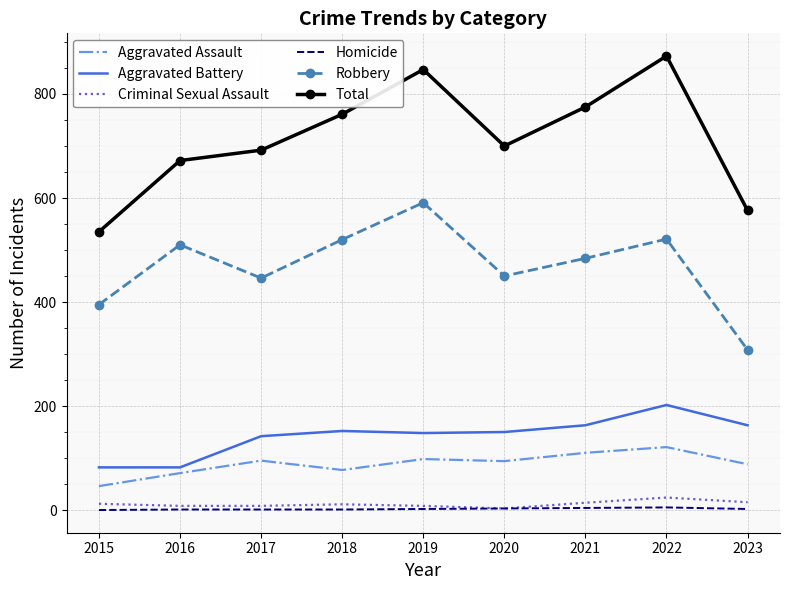

What is the total value across all series at 2023?

1152